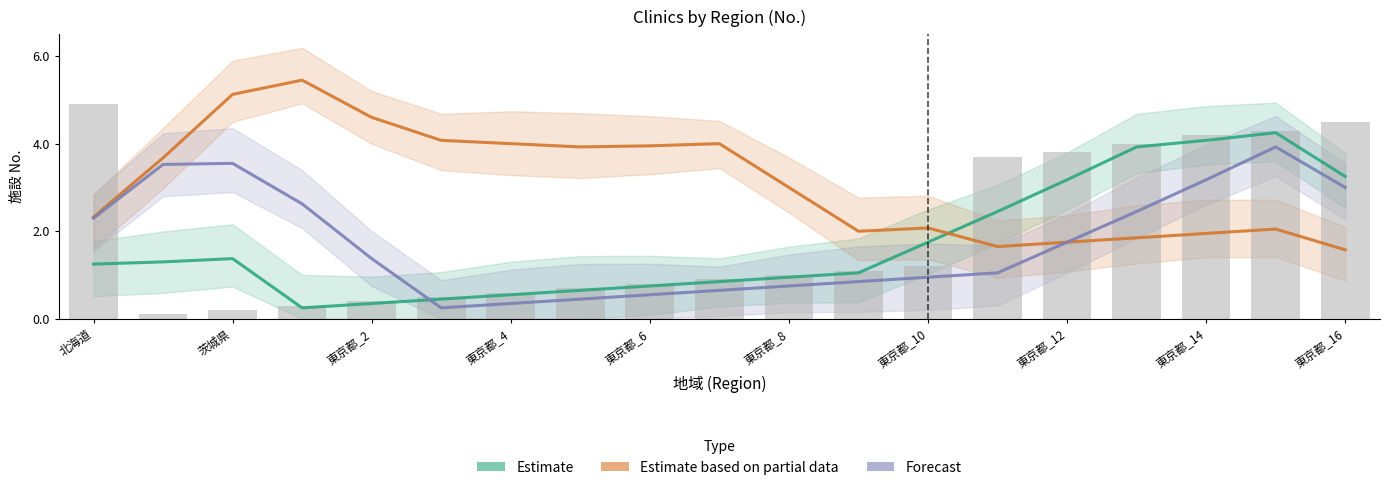

Reading left to right, extract all data points from this chart.

Estimate: 1.2	1.3	1.4	0.2	0.3	0.4	0.6	0.7	0.7	0.8	1.0	1.1	1.8	2.5	3.2	3.9	4.1	4.2	3.2
Estimate based on partial data: 2.3	3.7	5.1	5.5	4.6	4.1	4.0	3.9	4.0	4.0	3.0	2.0	2.1	1.6	1.8	1.9	2.0	2.0	1.6
Forecast: 2.3	3.5	3.5	2.6	1.4	0.2	0.3	0.4	0.6	0.7	0.7	0.8	1.0	1.1	1.8	2.5	3.2	3.9	3.0